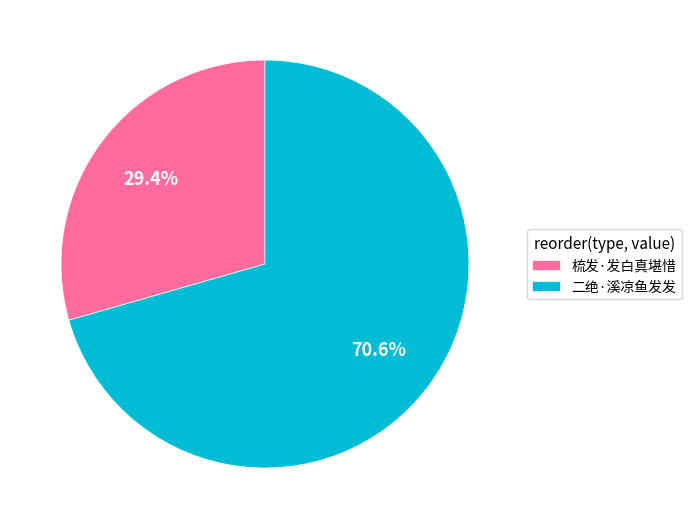

Count the number of slices in the pie.

2